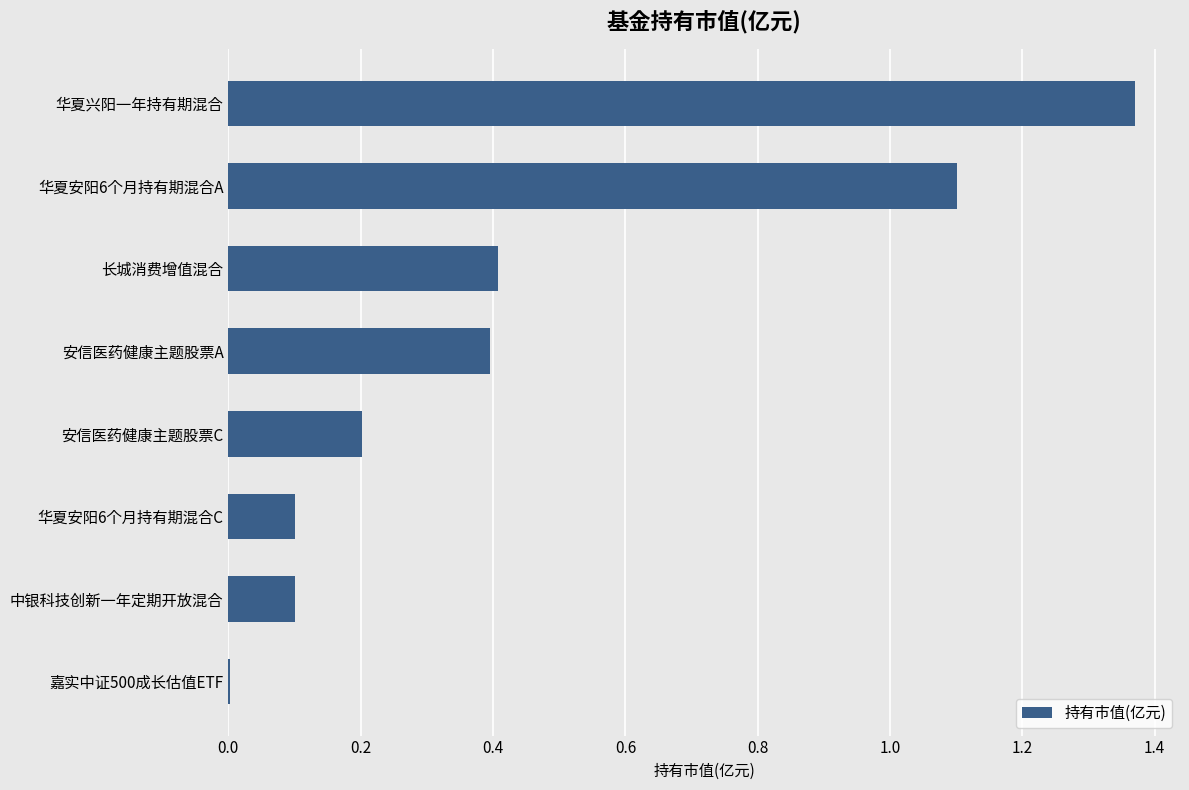

True or false: the data shows 0.4 at 安信医药健康主题股票A.

True